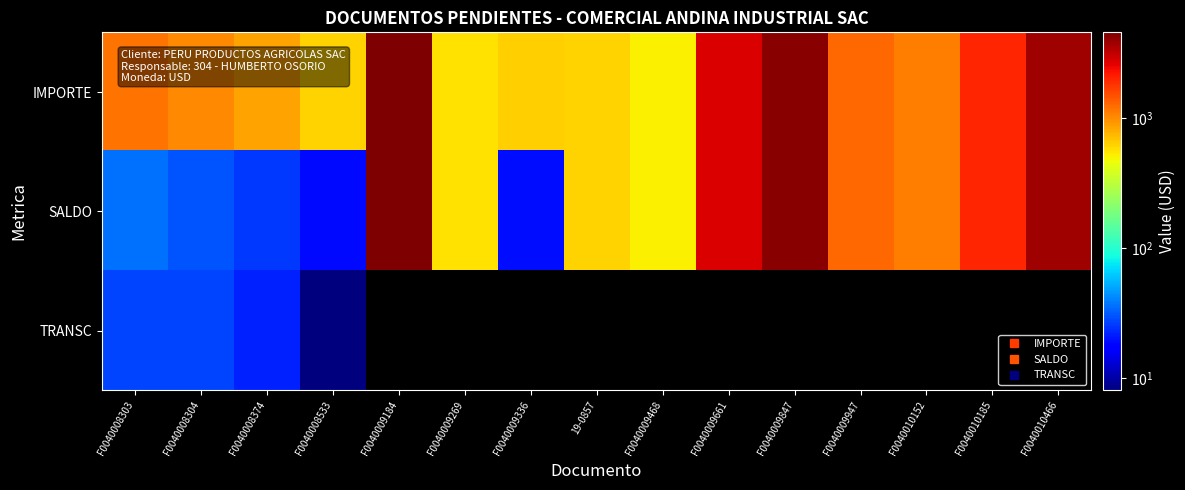

Count the number of data series in this chart.

3